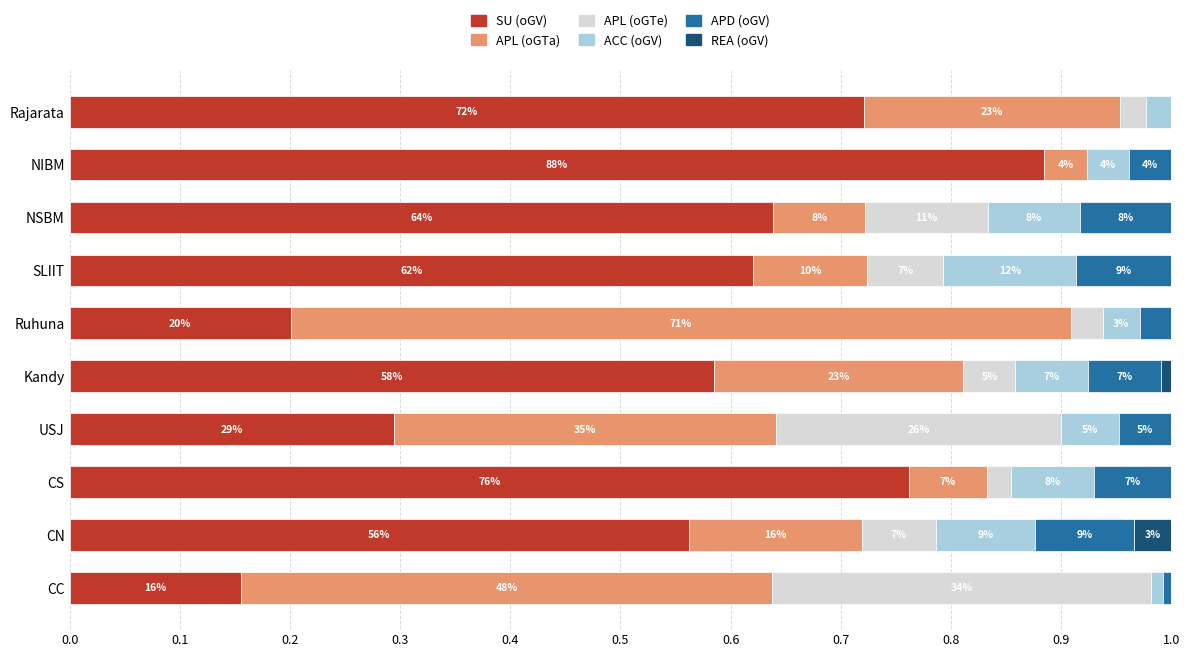

Which series has the widest spread of values?

SU (oGV)